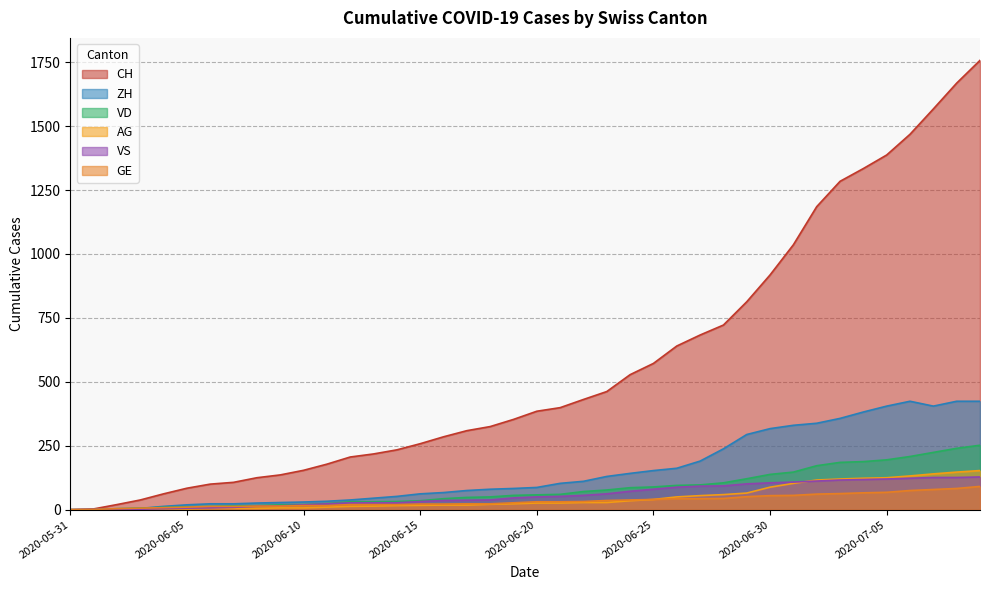

Reading left to right, transcribe all the data shown in this chart.

CH: 2020-05-31=0	2020-06-01=3	2020-06-02=20	2020-06-03=38	2020-06-04=62	2020-06-05=84	2020-06-06=100	2020-06-07=107	2020-06-08=125	2020-06-09=136	2020-06-10=154	2020-06-11=178	2020-06-12=206	2020-06-13=218	2020-06-14=234	2020-06-15=258	2020-06-16=285	2020-06-17=309	2020-06-18=325	2020-06-19=353	2020-06-20=385	2020-06-21=399	2020-06-22=431	2020-06-23=462	2020-06-24=528	2020-06-25=572	2020-06-26=640	2020-06-27=683	2020-06-28=722	2020-06-29=813	2020-06-30=918	2020-07-01=1036	2020-07-02=1185	2020-07-03=1284	2020-07-04=1334	2020-07-05=1387	2020-07-06=1468	2020-07-07=1567	2020-07-08=1668	2020-07-09=1757
ZH: 2020-05-31=0	2020-06-01=0	2020-06-02=2	2020-06-03=5	2020-06-04=13	2020-06-05=19	2020-06-06=23	2020-06-07=23	2020-06-08=26	2020-06-09=28	2020-06-10=30	2020-06-11=33	2020-06-12=38	2020-06-13=45	2020-06-14=52	2020-06-15=62	2020-06-16=67	2020-06-17=75	2020-06-18=80	2020-06-19=83	2020-06-20=87	2020-06-21=103	2020-06-22=111	2020-06-23=130	2020-06-24=142	2020-06-25=153	2020-06-26=162	2020-06-27=190	2020-06-28=238	2020-06-29=294	2020-06-30=317	2020-07-01=330	2020-07-02=338	2020-07-03=357	2020-07-04=382	2020-07-05=405	2020-07-06=424	2020-07-07=405	2020-07-08=424	2020-07-09=424
VD: 2020-05-31=0	2020-06-01=0	2020-06-02=4	2020-06-03=6	2020-06-04=9	2020-06-05=11	2020-06-06=13	2020-06-07=15	2020-06-08=16	2020-06-09=19	2020-06-10=20	2020-06-11=24	2020-06-12=31	2020-06-13=31	2020-06-14=32	2020-06-15=35	2020-06-16=43	2020-06-17=48	2020-06-18=50	2020-06-19=56	2020-06-20=58	2020-06-21=60	2020-06-22=71	2020-06-23=77	2020-06-24=86	2020-06-25=89	2020-06-26=95	2020-06-27=97	2020-06-28=105	2020-06-29=121	2020-06-30=138	2020-07-01=147	2020-07-02=172	2020-07-03=185	2020-07-04=188	2020-07-05=195	2020-07-06=208	2020-07-07=224	2020-07-08=240	2020-07-09=252
GE: 2020-05-31=0	2020-06-01=1	2020-06-02=4	2020-06-03=6	2020-06-04=8	2020-06-05=10	2020-06-06=13	2020-06-07=13	2020-06-08=14	2020-06-09=14	2020-06-10=16	2020-06-11=16	2020-06-12=20	2020-06-13=20	2020-06-14=20	2020-06-15=22	2020-06-16=22	2020-06-17=23	2020-06-18=23	2020-06-19=27	2020-06-20=31	2020-06-21=31	2020-06-22=32	2020-06-23=36	2020-06-24=38	2020-06-25=40	2020-06-26=43	2020-06-27=43	2020-06-28=44	2020-06-29=51	2020-06-30=55	2020-07-01=56	2020-07-02=61	2020-07-03=63	2020-07-04=66	2020-07-05=68	2020-07-06=75	2020-07-07=79	2020-07-08=83	2020-07-09=91
VS: 2020-05-31=0	2020-06-01=1	2020-06-02=2	2020-06-03=2	2020-06-04=4	2020-06-05=6	2020-06-06=7	2020-06-07=9	2020-06-08=14	2020-06-09=15	2020-06-10=19	2020-06-11=23	2020-06-12=27	2020-06-13=27	2020-06-14=27	2020-06-15=32	2020-06-16=36	2020-06-17=37	2020-06-18=38	2020-06-19=46	2020-06-20=50	2020-06-21=52	2020-06-22=56	2020-06-23=62	2020-06-24=72	2020-06-25=80	2020-06-26=88	2020-06-27=92	2020-06-28=93	2020-06-29=101	2020-06-30=105	2020-07-01=108	2020-07-02=112	2020-07-03=116	2020-07-04=118	2020-07-05=120	2020-07-06=123	2020-07-07=126	2020-07-08=126	2020-07-09=128
AG: 2020-05-31=0	2020-06-01=0	2020-06-02=0	2020-06-03=1	2020-06-04=3	2020-06-05=3	2020-06-06=5	2020-06-07=5	2020-06-08=5	2020-06-09=7	2020-06-10=7	2020-06-11=10	2020-06-12=13	2020-06-13=14	2020-06-14=16	2020-06-15=17	2020-06-16=18	2020-06-17=18	2020-06-18=21	2020-06-19=23	2020-06-20=26	2020-06-21=26	2020-06-22=28	2020-06-23=28	2020-06-24=35	2020-06-25=40	2020-06-26=50	2020-06-27=55	2020-06-28=59	2020-06-29=65	2020-06-30=88	2020-07-01=103	2020-07-02=116	2020-07-03=120	2020-07-04=123	2020-07-05=125	2020-07-06=132	2020-07-07=140	2020-07-08=147	2020-07-09=153